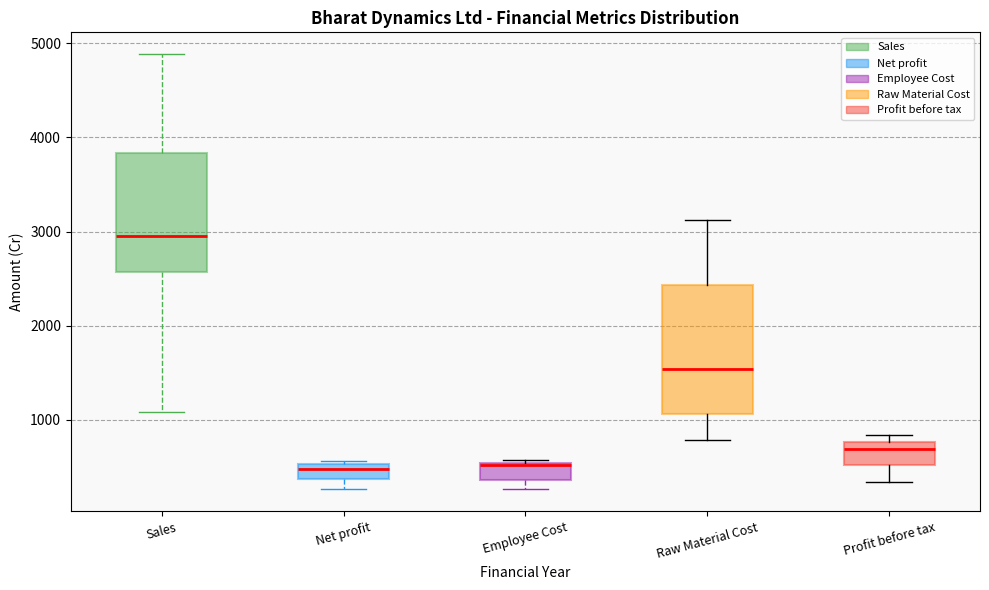

Reading left to right, read every box against the y-axis: the position of its median line, the range the box covers, and the ends of its whiskers. The values are not printed on the chart, so give them approximately, as read against the axis.

Sales: median 3000, box 2600 to 3800, whiskers 1100 to 4900
Net profit: median 500 (inside the box), box 400 to 500, whiskers 300 to 600
Employee Cost: median 500 (drawn on the box's upper edge), box 400 to 500, whiskers 300 to 600
Raw Material Cost: median 1500, box 1100 to 2400, whiskers 800 to 3100
Profit before tax: median 700, box 500 to 800, whiskers 300 to 800 (just above the box's upper edge)